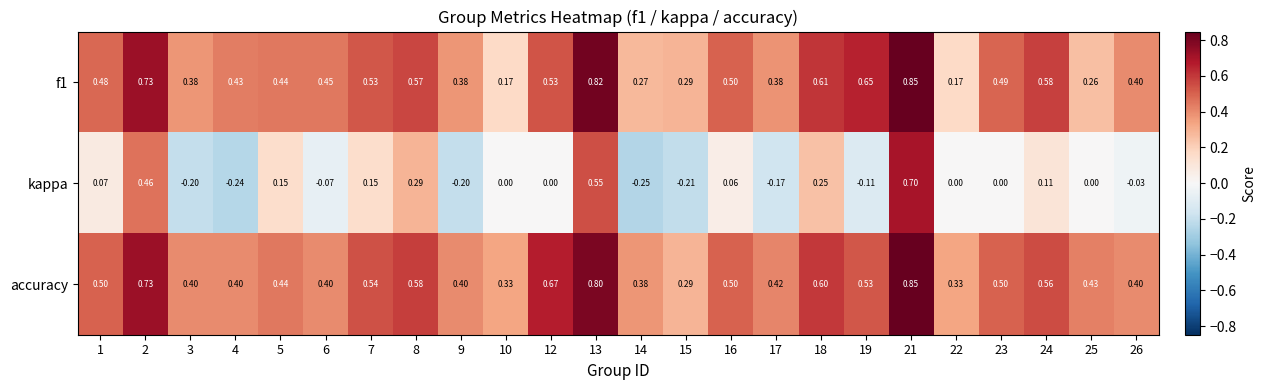

Is the value of kappa at 24 greater than the value of accuracy at 4?

No